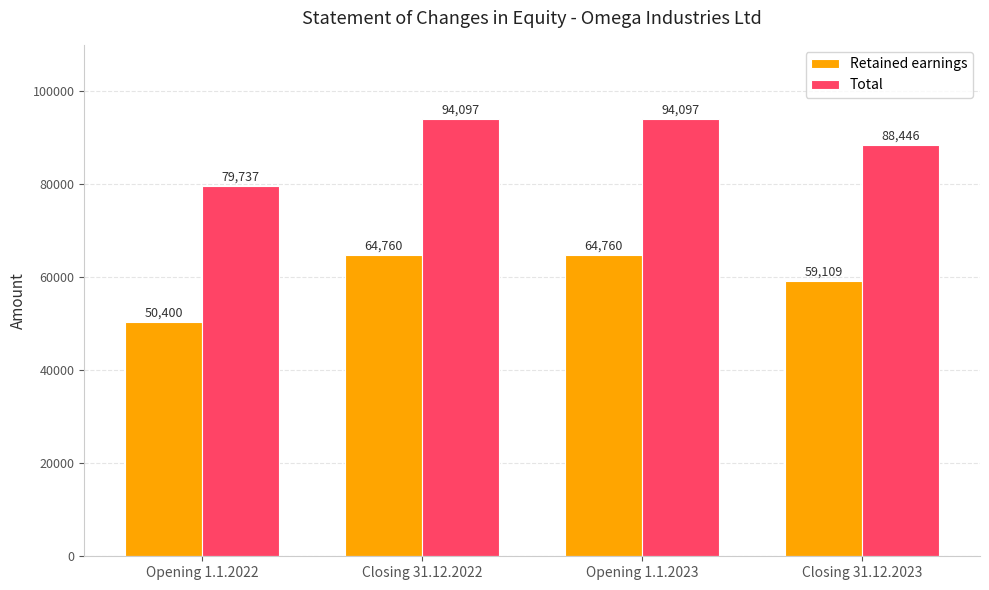

Is the value of Retained earnings at Opening 1.1.2022 greater than the value of Total at Closing 31.12.2023?

No